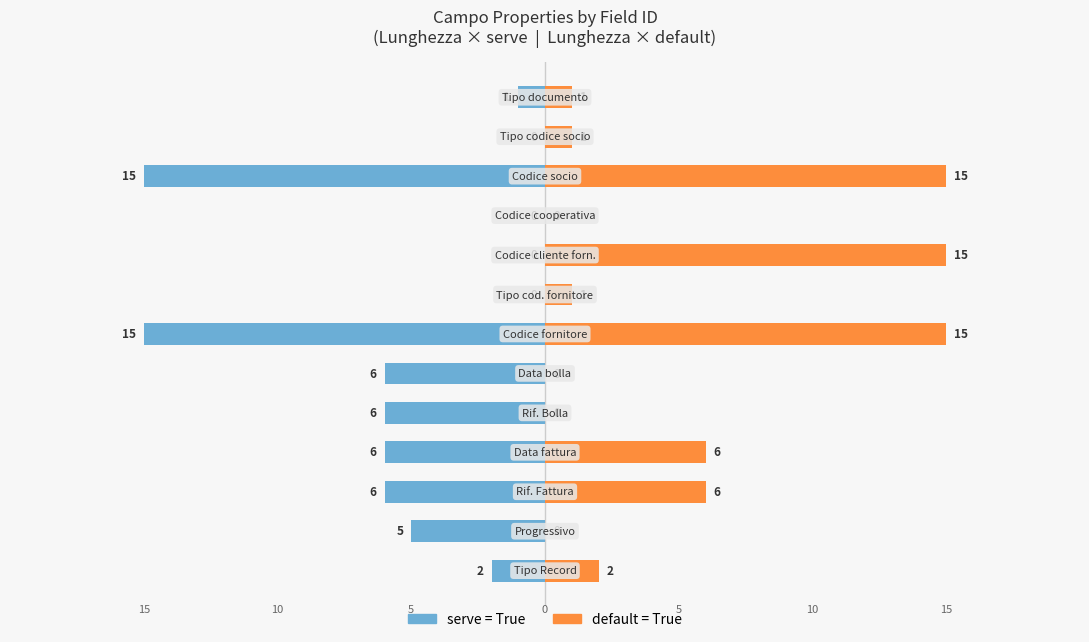

What is the average value of the default series?

5